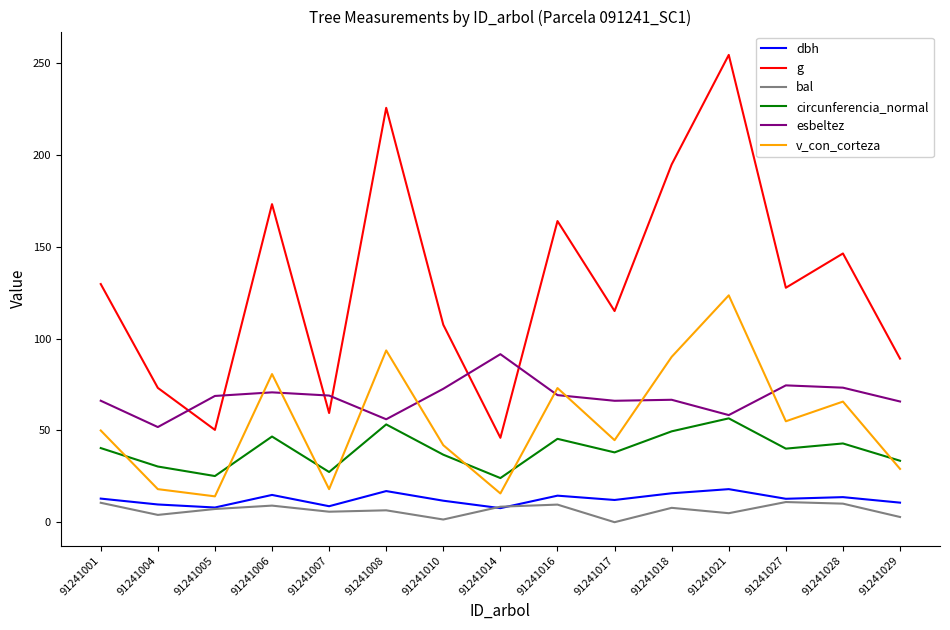

True or false: g has more than 0 interior local peaks.

True